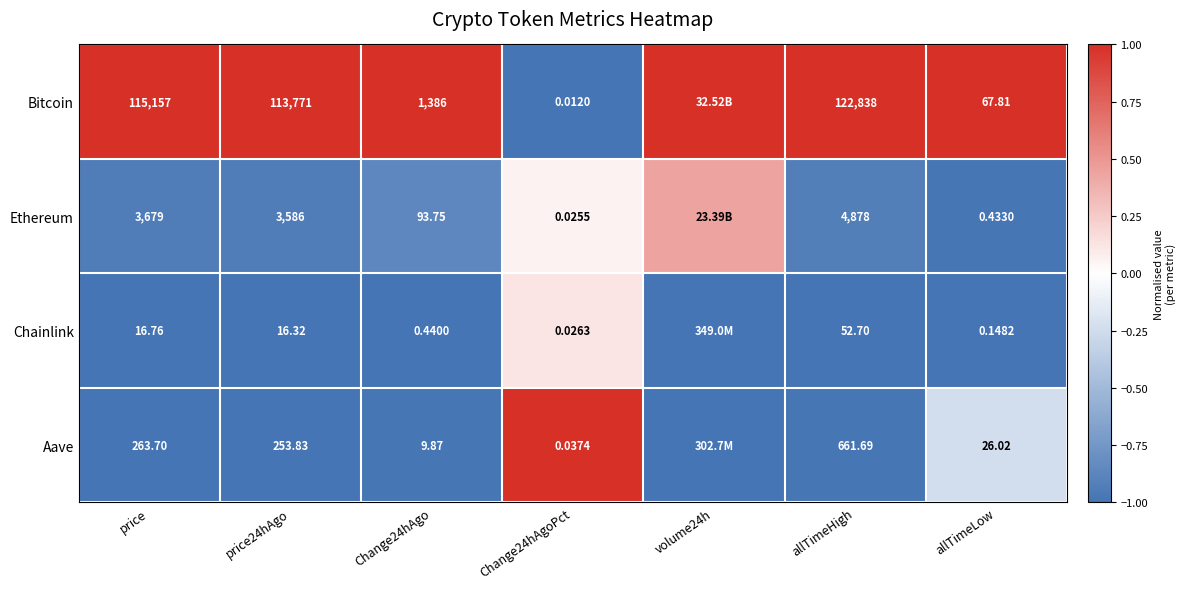

At allTimeHigh, list the series in order from smallest to largest.

Chainlink, Aave, Ethereum, Bitcoin